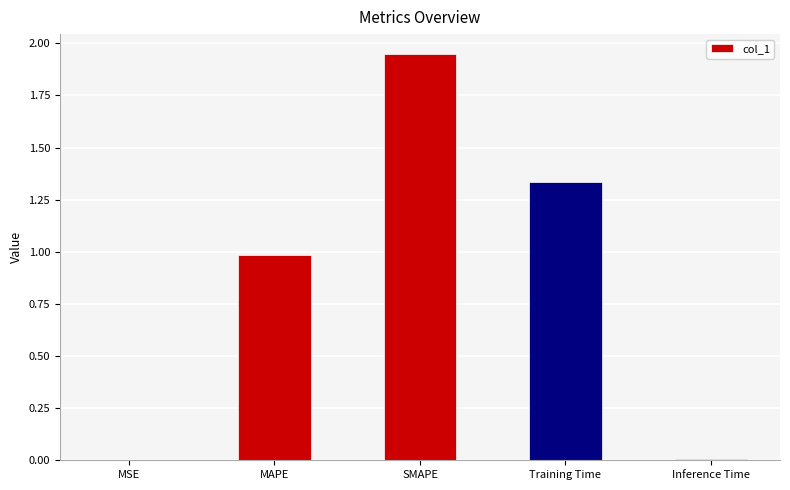

What is the change in value from MAPE to Training Time?

+0.3